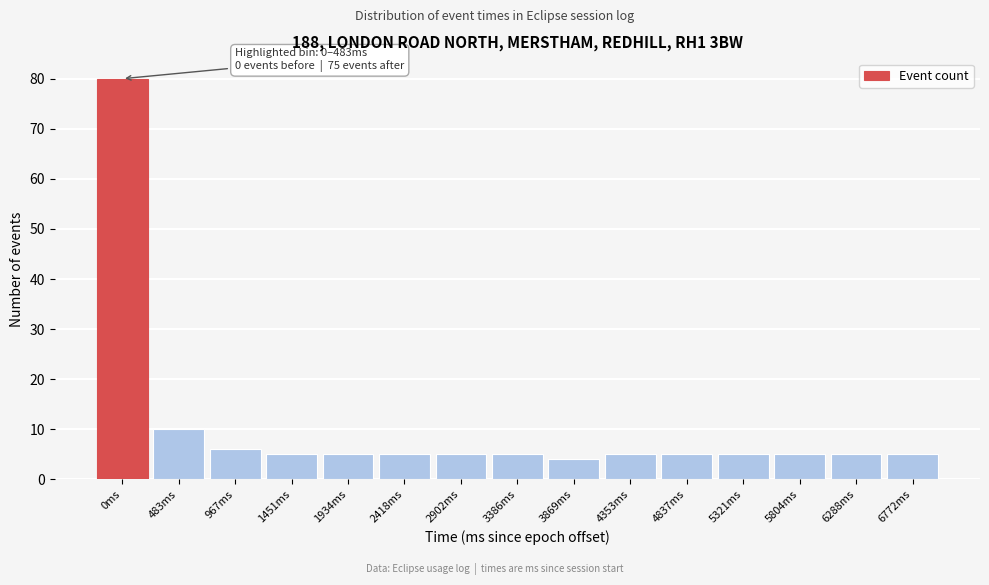

Reading left to right, list all the values displayed in this chart.

80	10	6	5	5	5	5	5	4	5	5	5	5	5	5